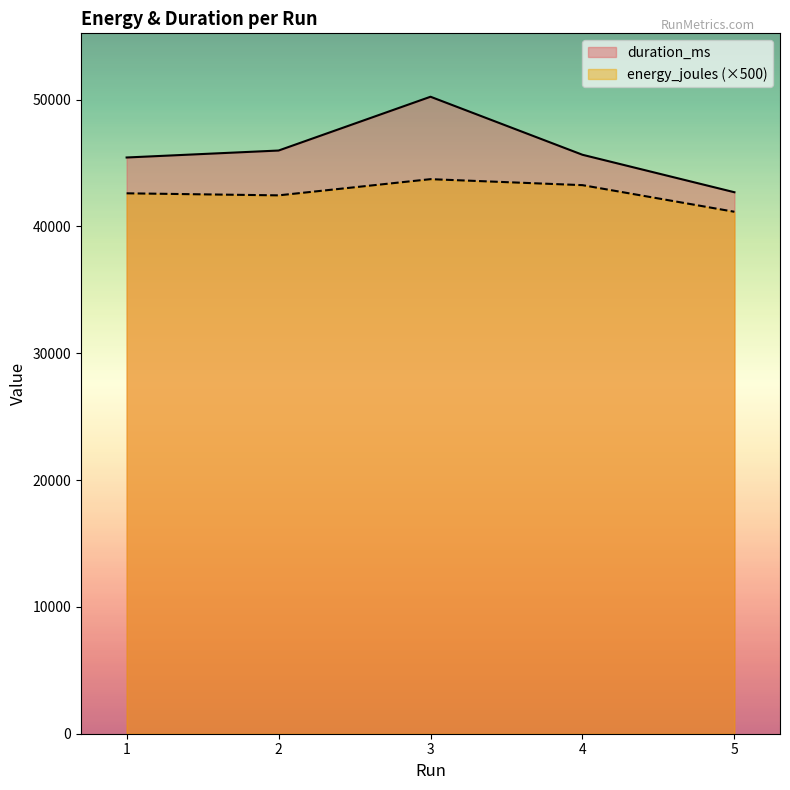

Reading right to left, extract all data points from this chart.

energy_joules: 5=41160.4	4=43260.1	3=43732.5	2=42454.6	1=42616.0
duration_ms: 5=42701.0	4=45656.0	3=50232.0	2=45990.0	1=45441.0